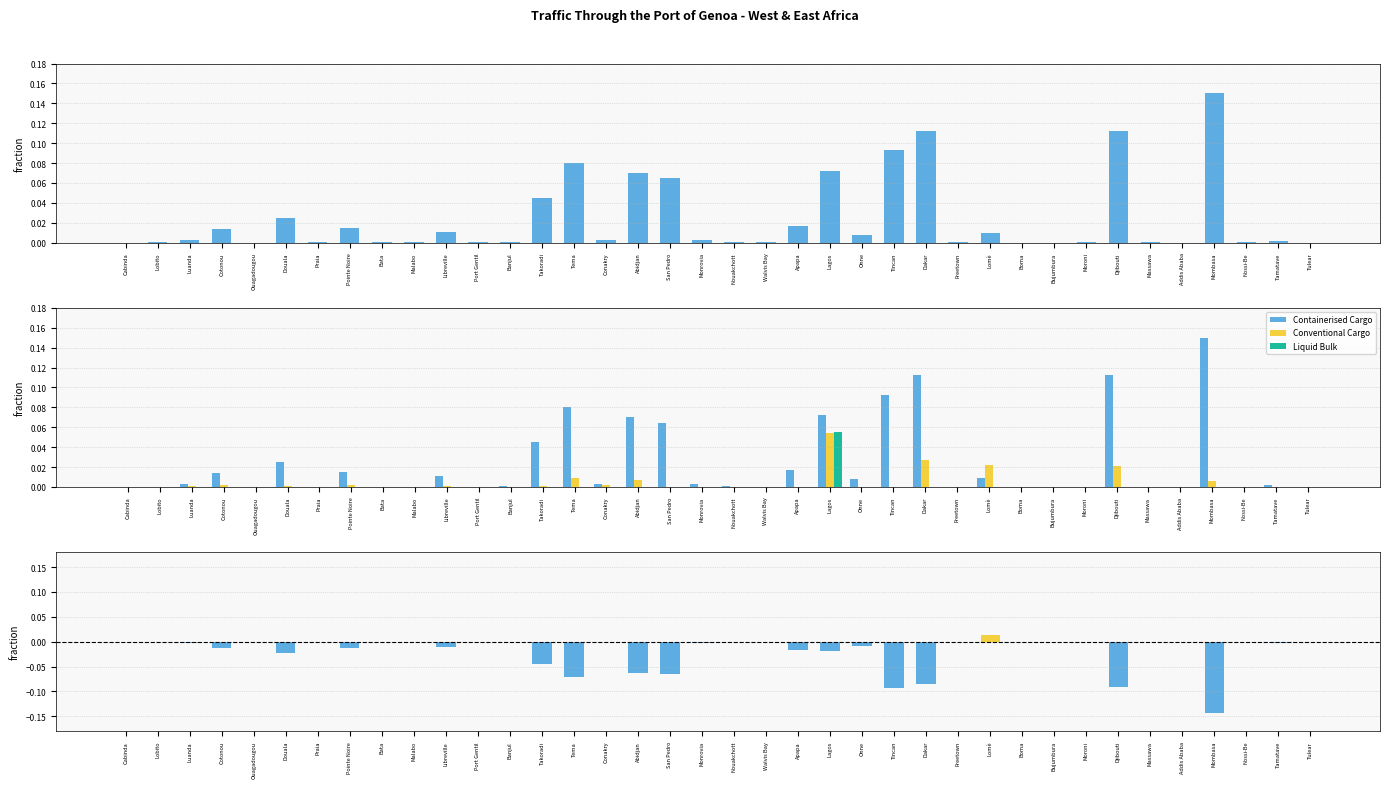

What is the difference between the Conv - Cont values at Abidjan and Luanda?

0.1